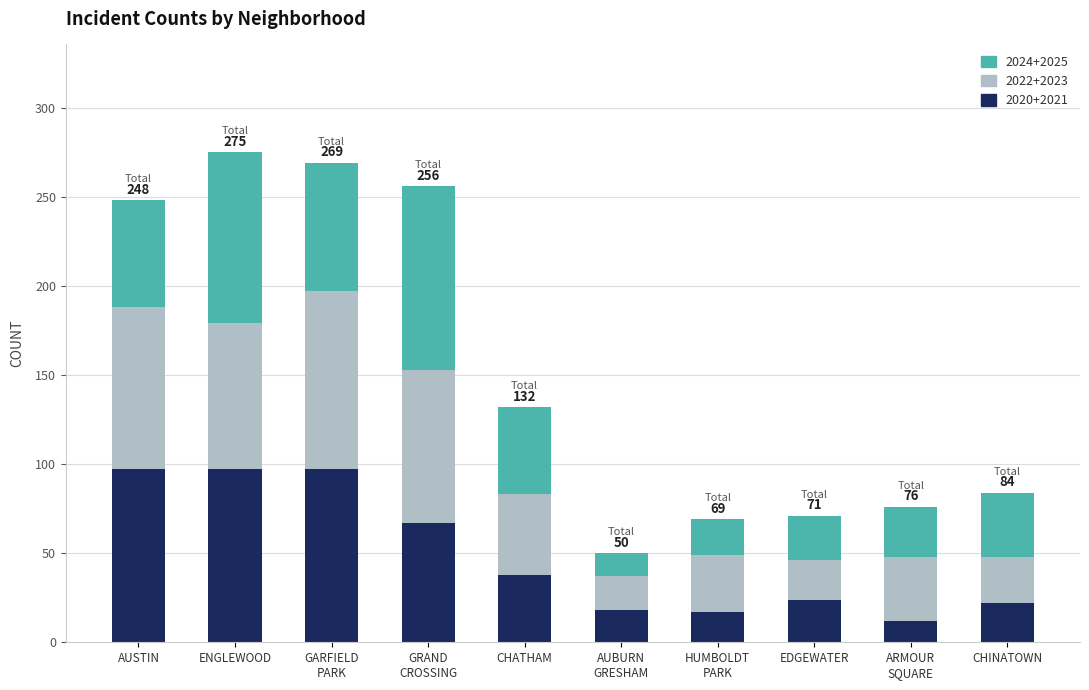

True or false: 2020+2021 has a value of 97 at ENGLEWOOD.

True